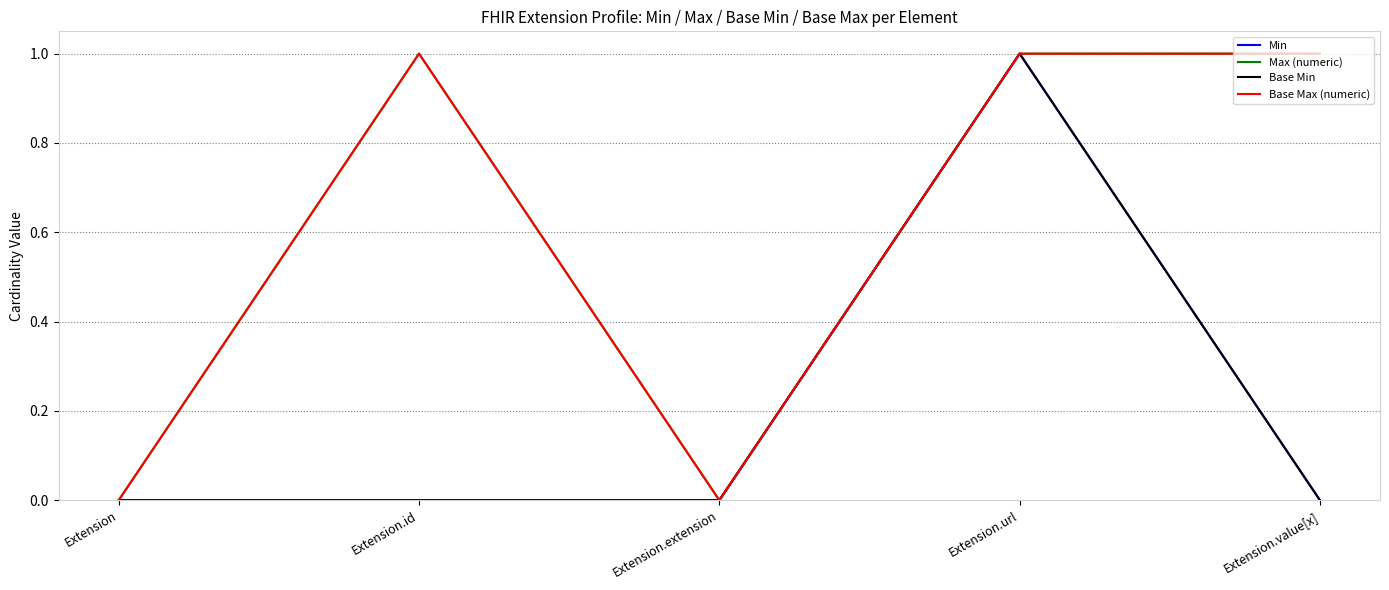

What is the label of the 4th point from the right?

Extension.id